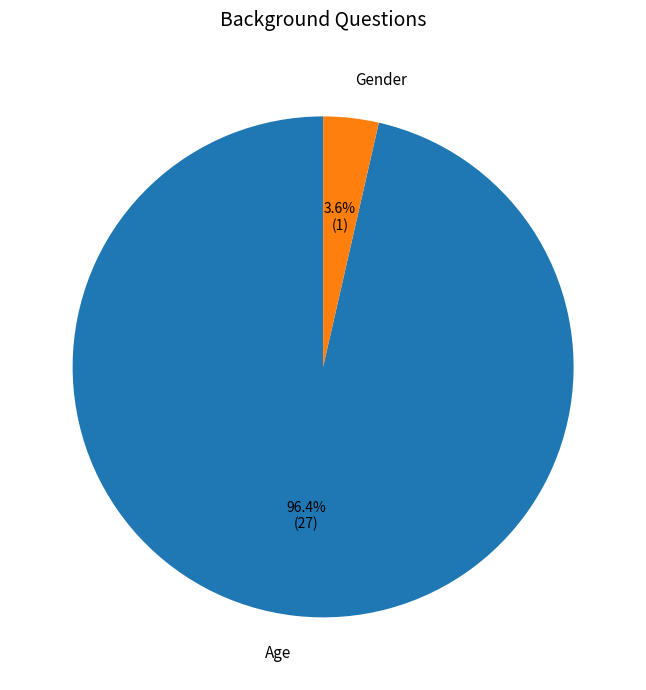

Combined, do Age and Gender account for over 50%?

Yes